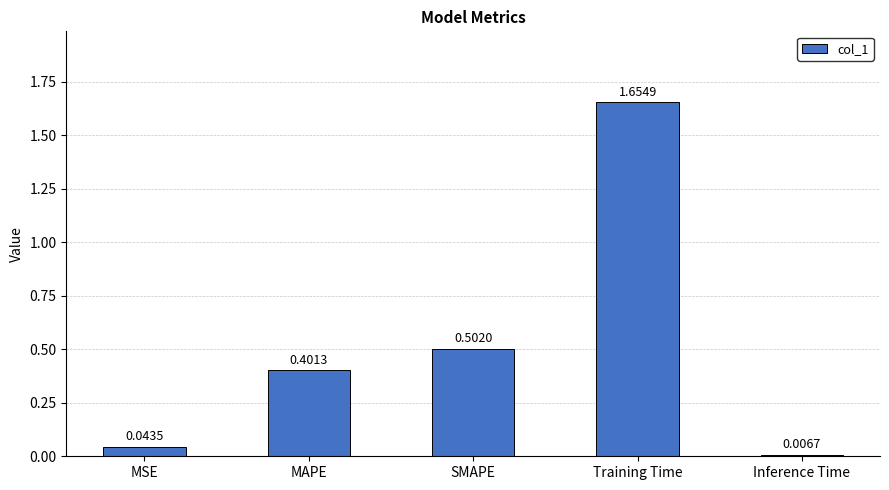

Rank the categories by value from lowest to highest.

Inference Time, MSE, MAPE, SMAPE, Training Time